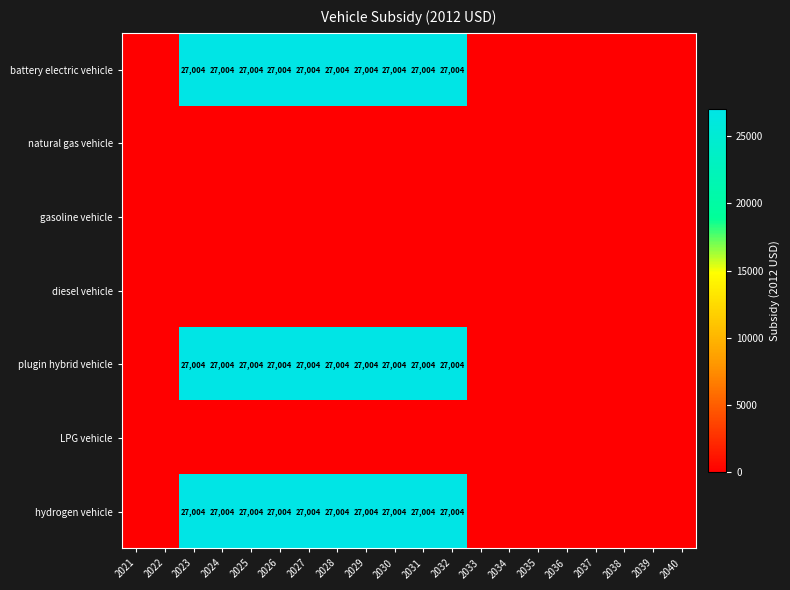

True or false: plugin hybrid vehicle has a value of 10160 at 2023.

False